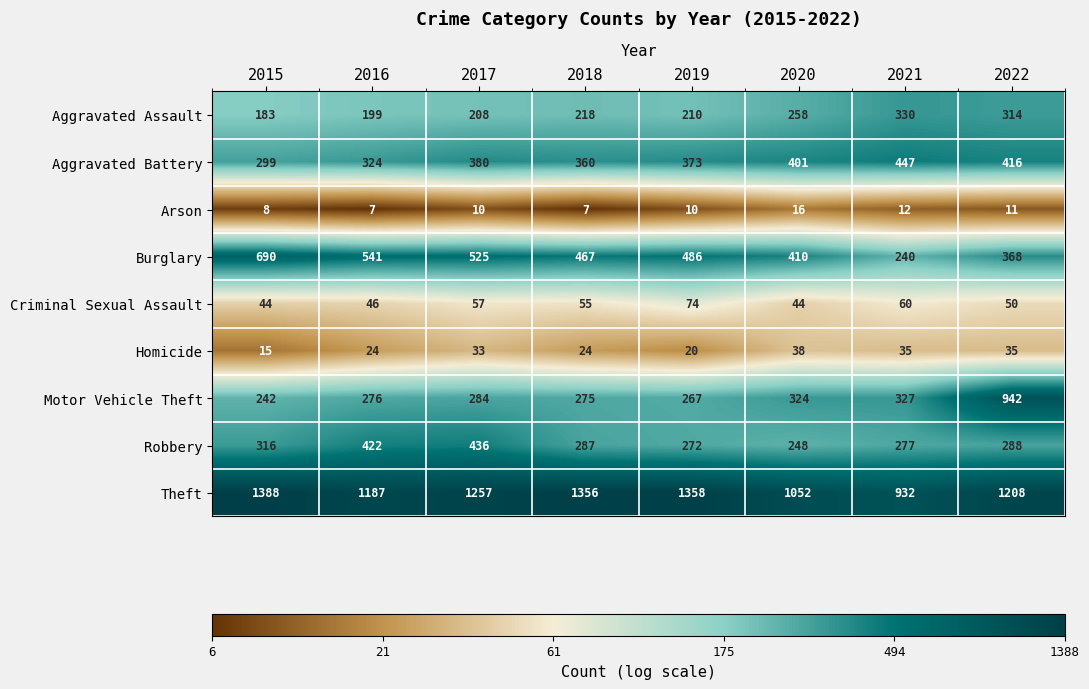

What value does the Theft series have at 2016, to the nearest 10?

1190